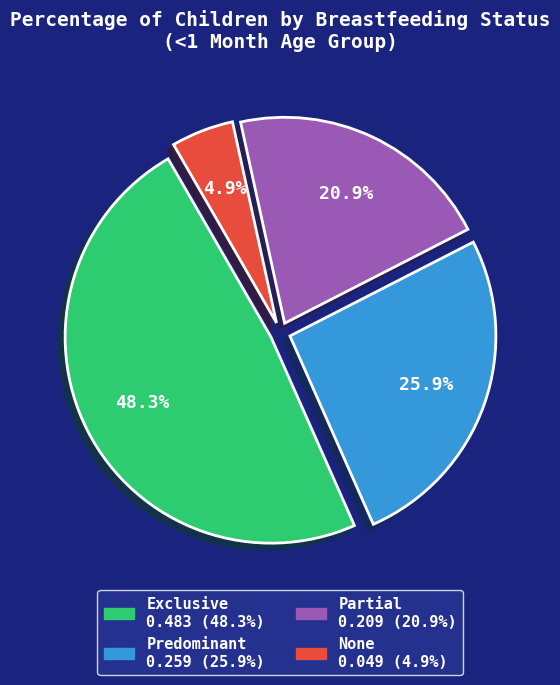

True or false: Predominant accounts for 26% of the total.

True